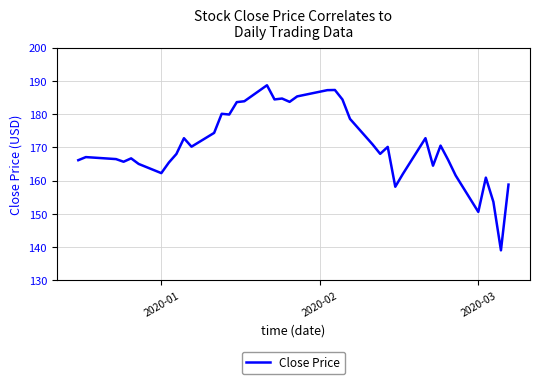

What is the maximum value shown in the chart?

188.7